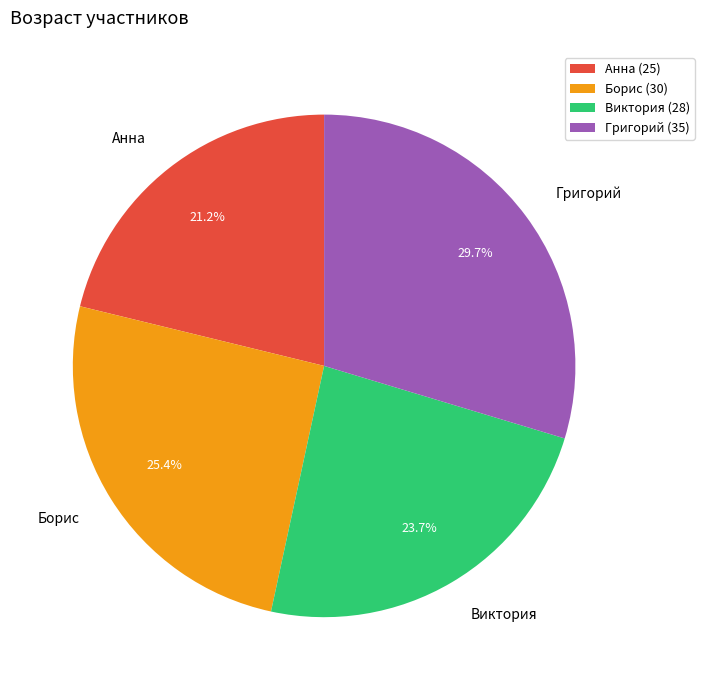

Which slice is the largest?

Григорий